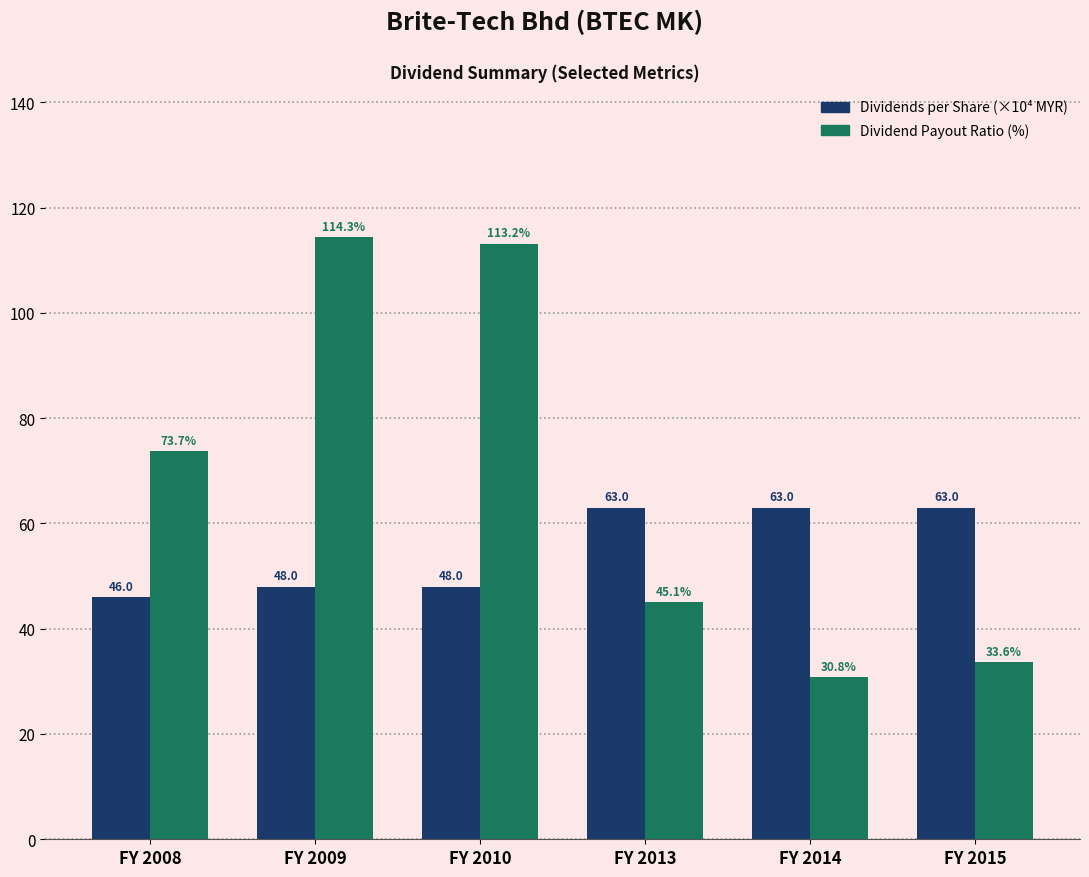

What is the maximum value for Dividend Payout Ratio (%)?

114.3